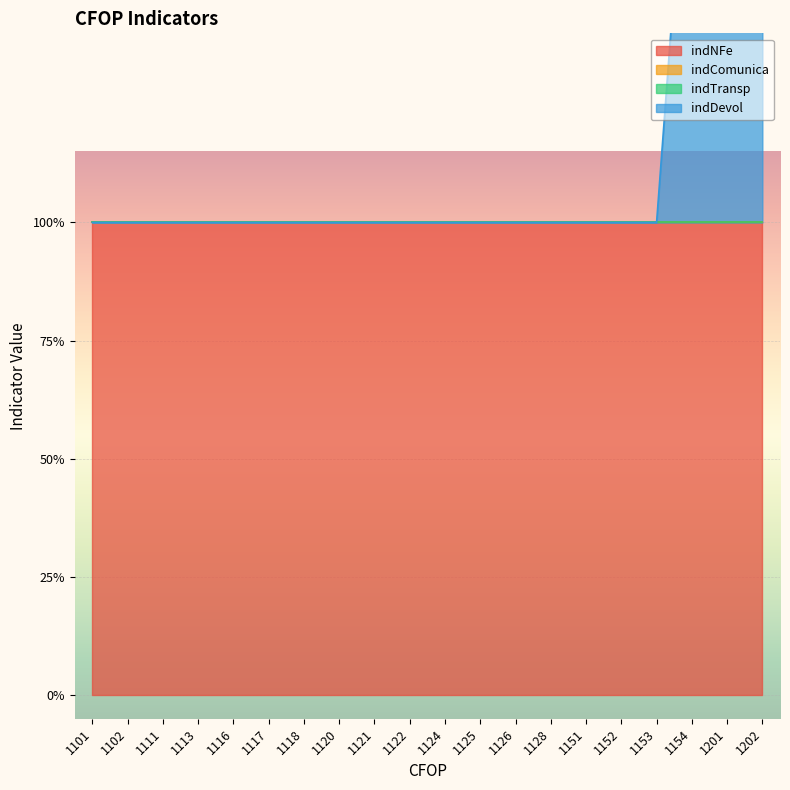

What is the average value of the indNFe series?

1